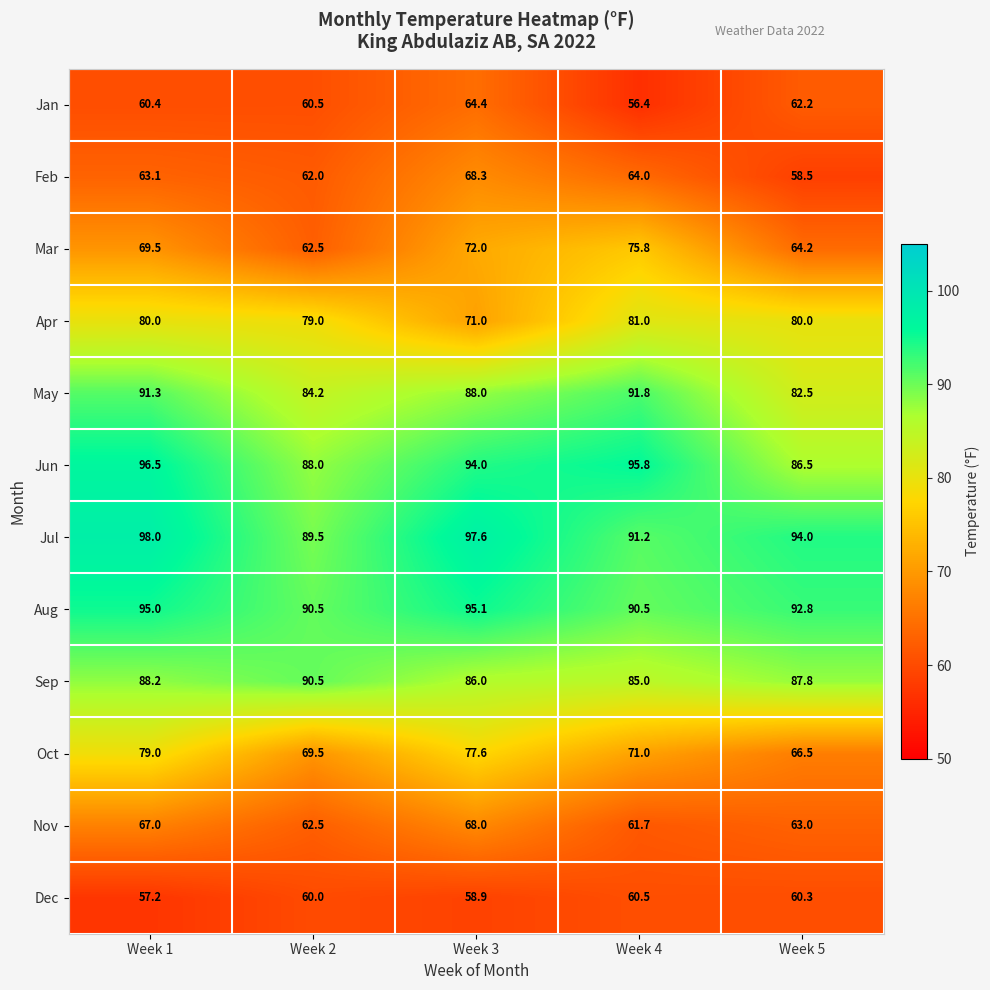

What is the difference between the highest and lowest values at Week 5?

35.5